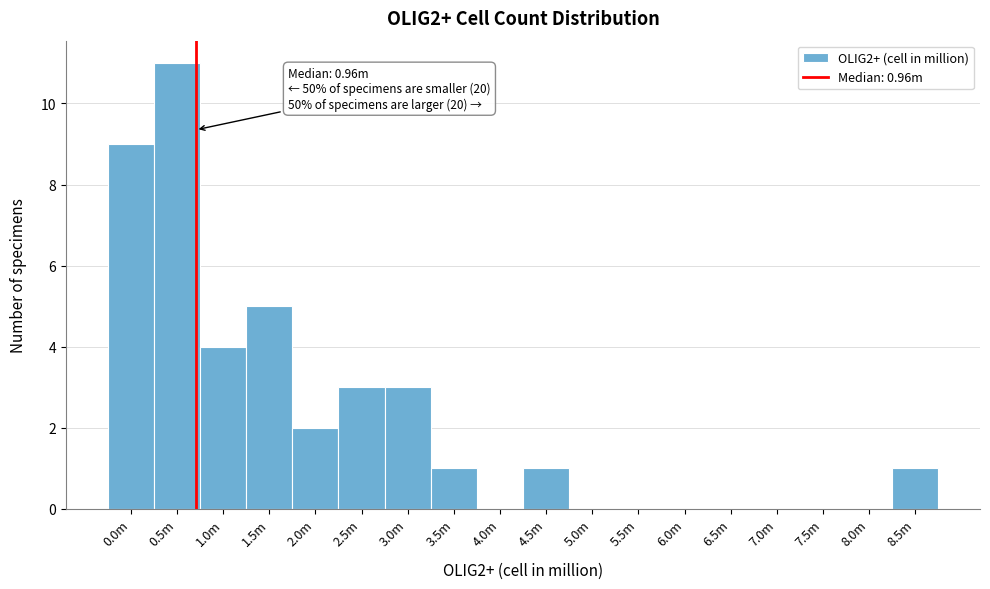

Reading right to left, list all the values displayed in this chart.

8.5m=1	8.0m=0	7.5m=0	7.0m=0	6.5m=0	6.0m=0	5.5m=0	5.0m=0	4.5m=1	4.0m=0	3.5m=1	3.0m=3	2.5m=3	2.0m=2	1.5m=5	1.0m=4	0.5m=11	0.0m=9